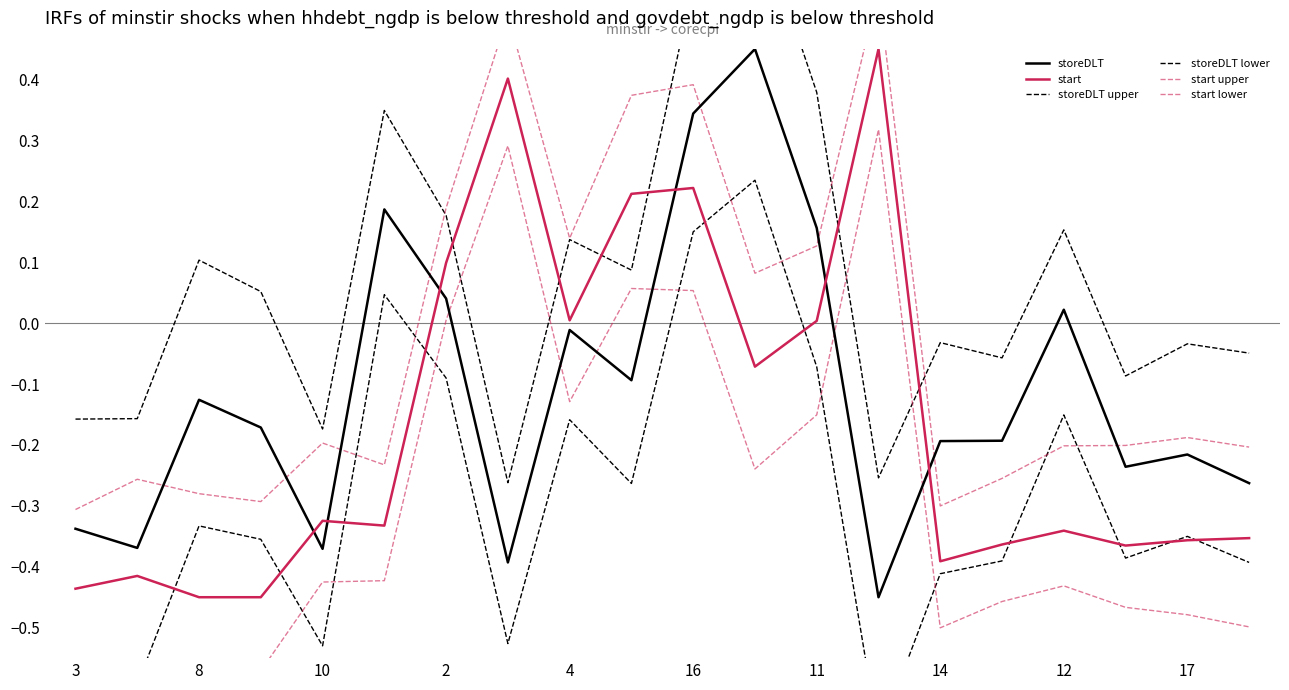

Which series ends up on top after the final intersection of storeDLT and start?

storeDLT